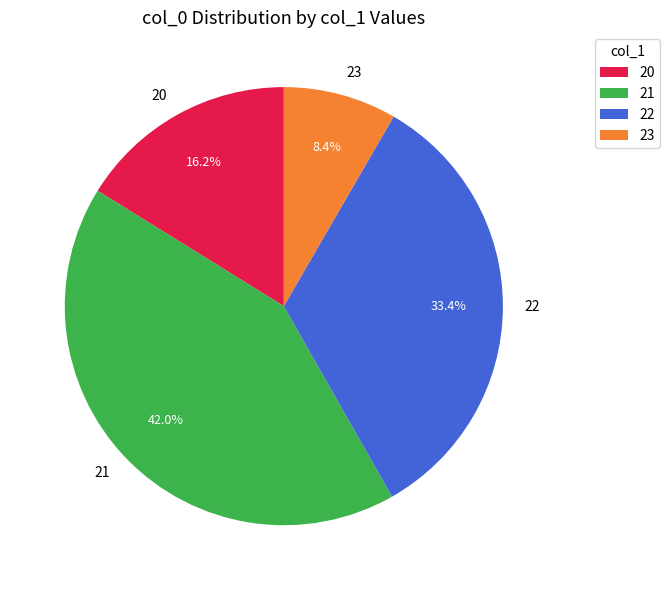

How many slices are in this pie chart?

4